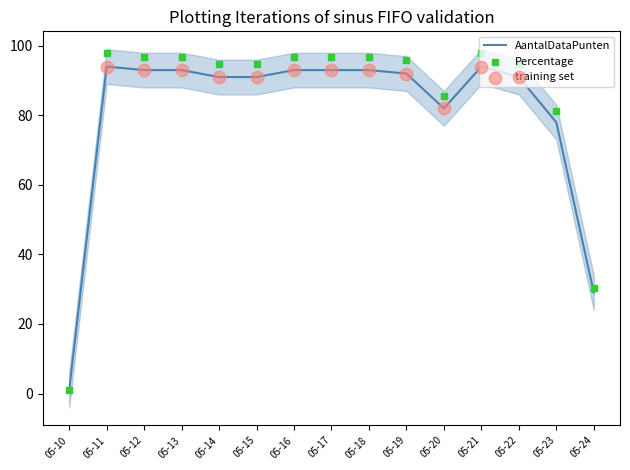

The AantalDataPunten series shows 57 at 05-16. True or false?

False